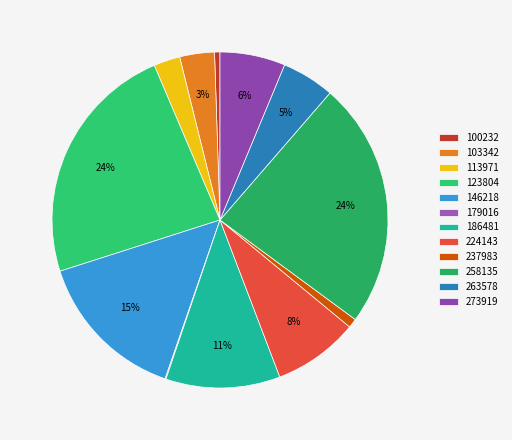

To the nearest percent, what is the average slice percentage?

8%